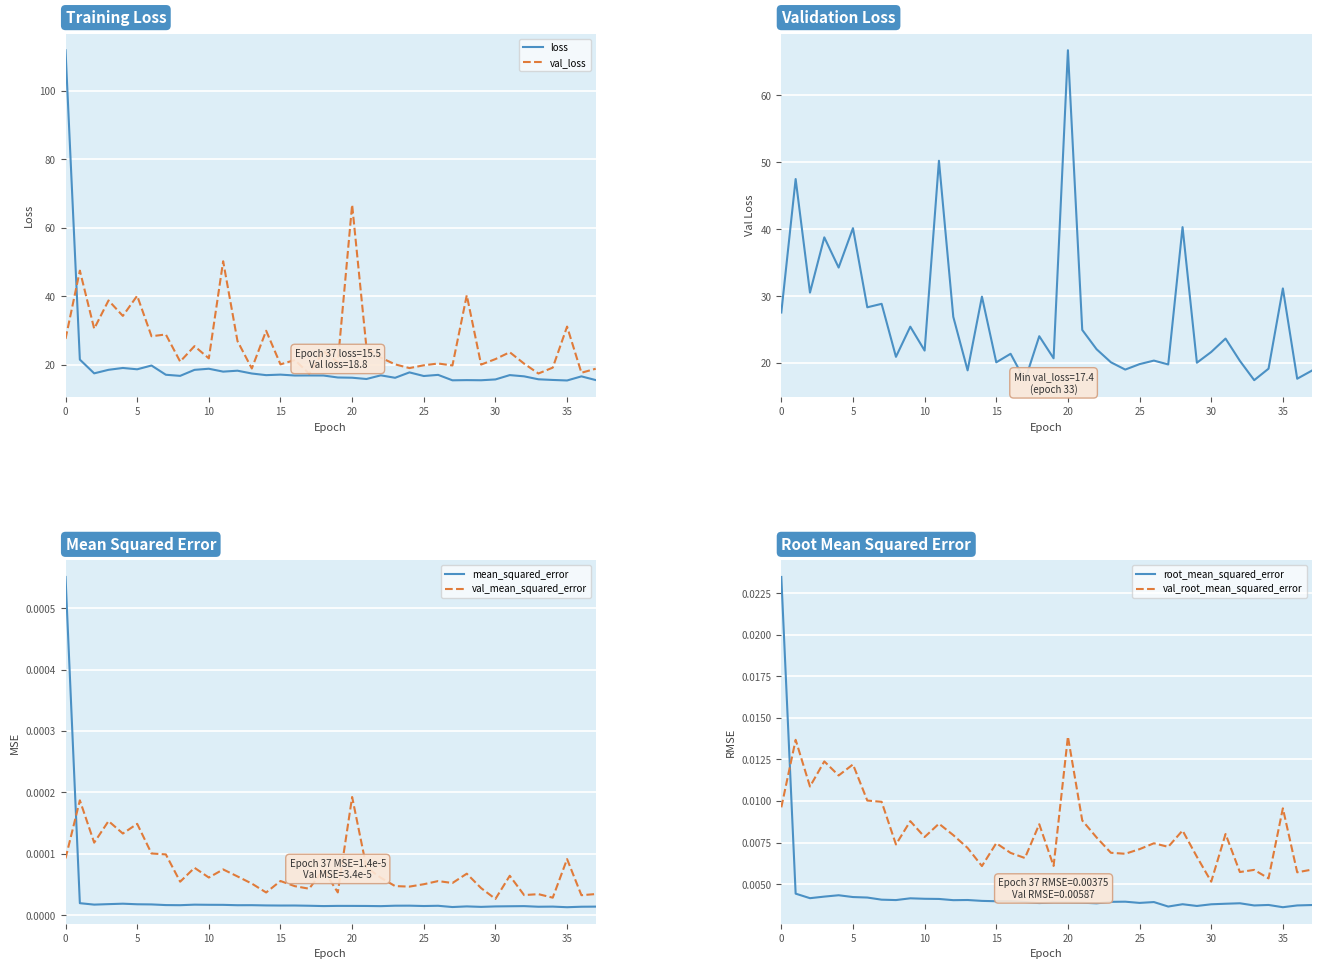

True or false: mean_squared_error has a value of 0.0 at 16.

False